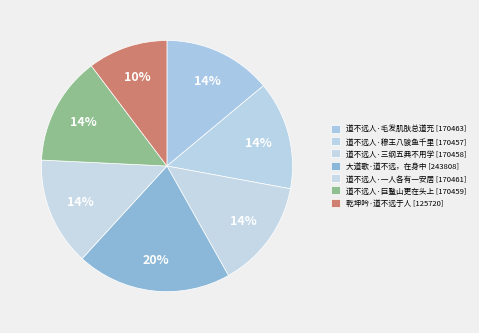

How many slices are in this pie chart?

7